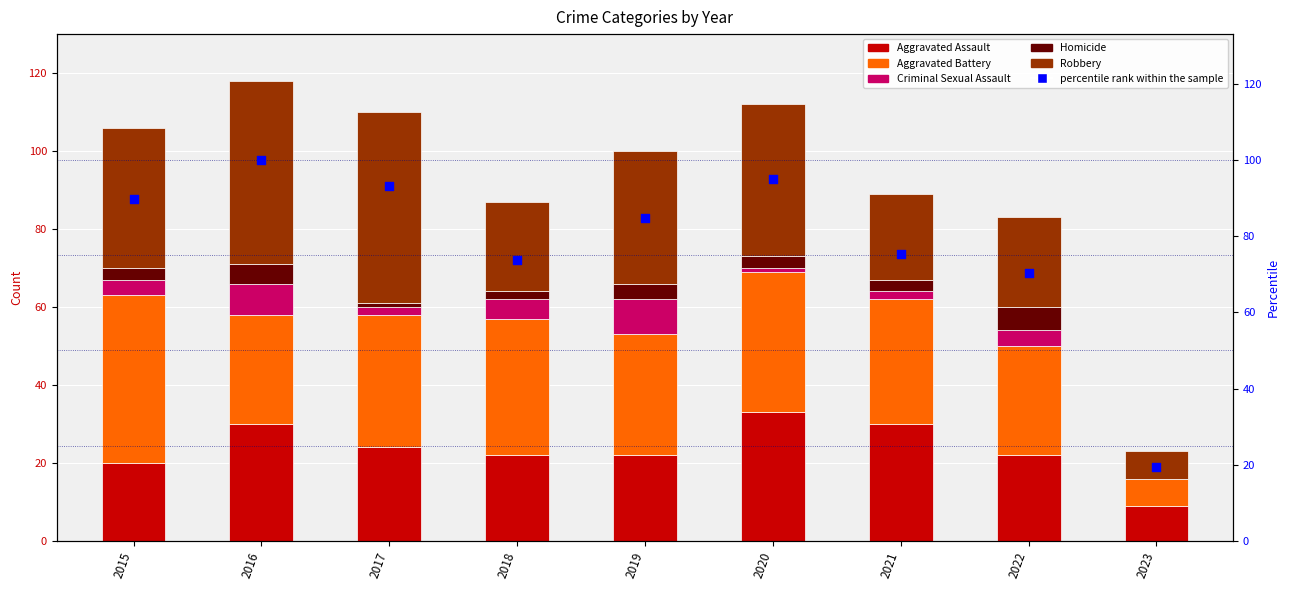

At which category is the sum across all series the highest?

2016